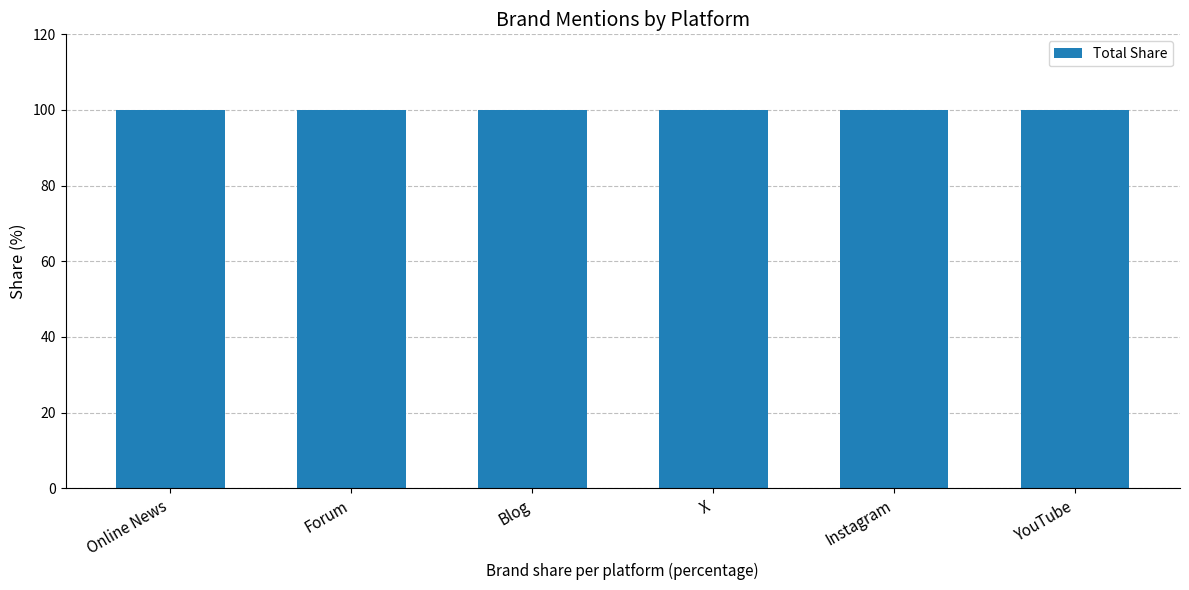

Approximately how many times larger is the value at Forum compared to Instagram?

1.0